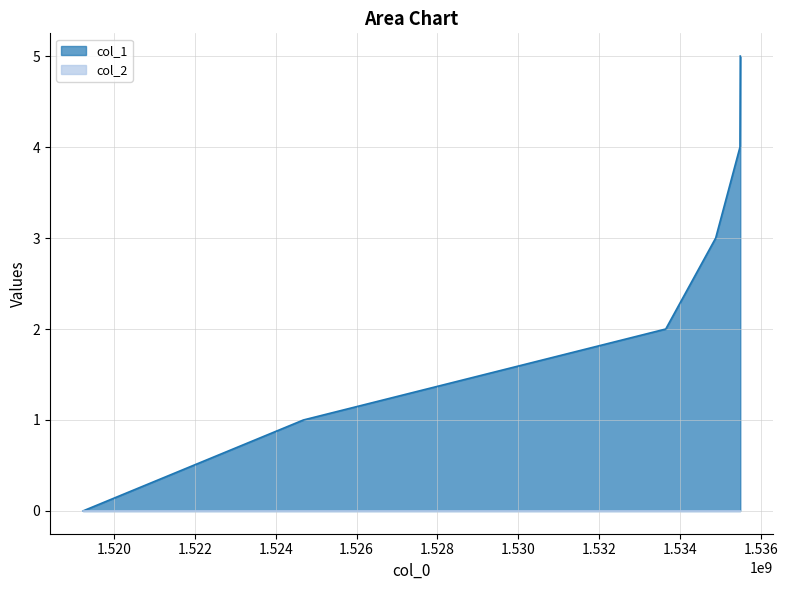

At which category does the chart reach its minimum across all series?

1519230221